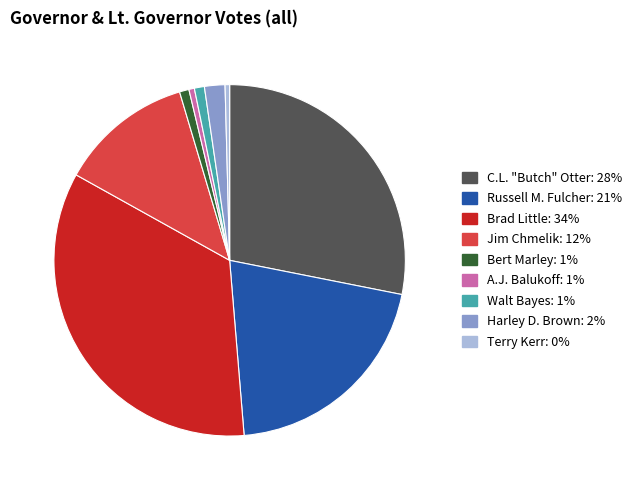

Approximately how many times larger is the value at C.L. "Butch" Otter compared to Russell M. Fulcher?

1.4